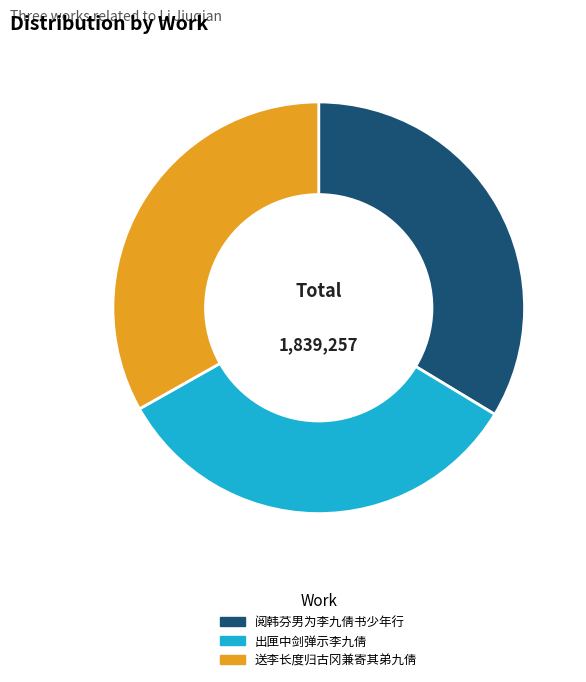

What is the ratio of the value at 阅韩芬男为李九倩书少年行 to the value at 送李长度归古冈兼寄其弟九倩?

1.0